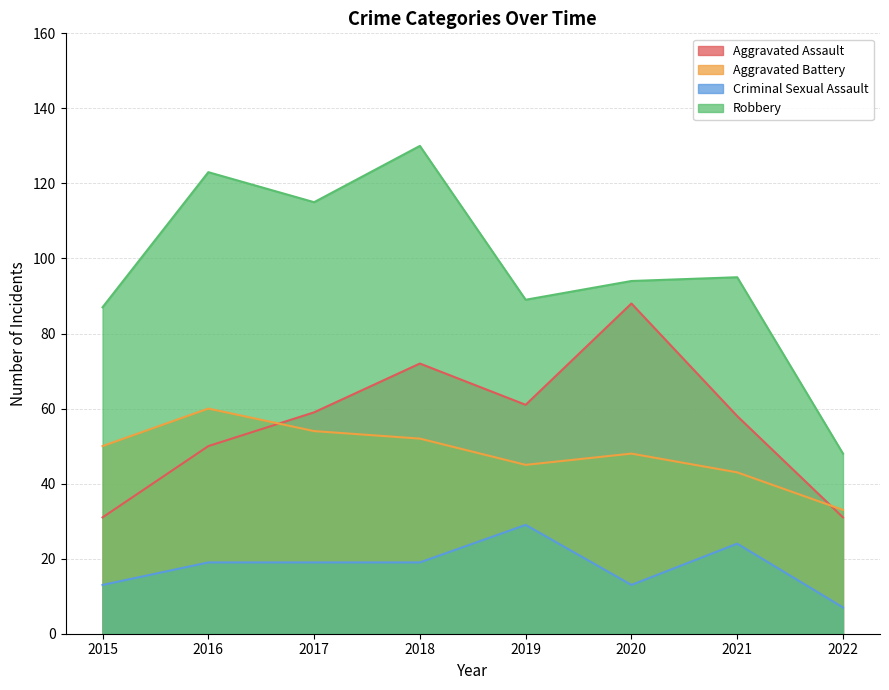

How many categories are shown in the chart?

8